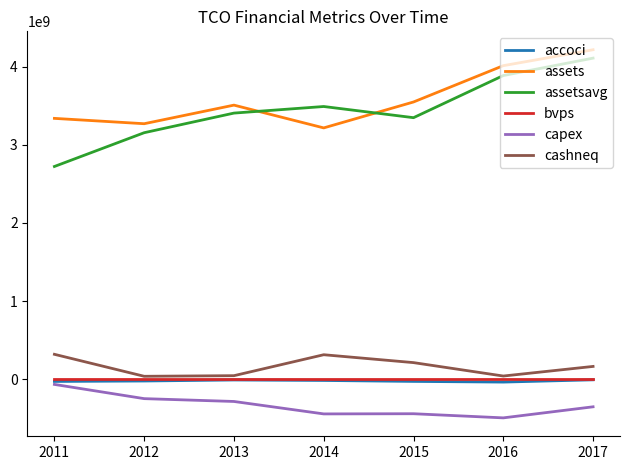

At which category is the sum across all series the highest?

2017